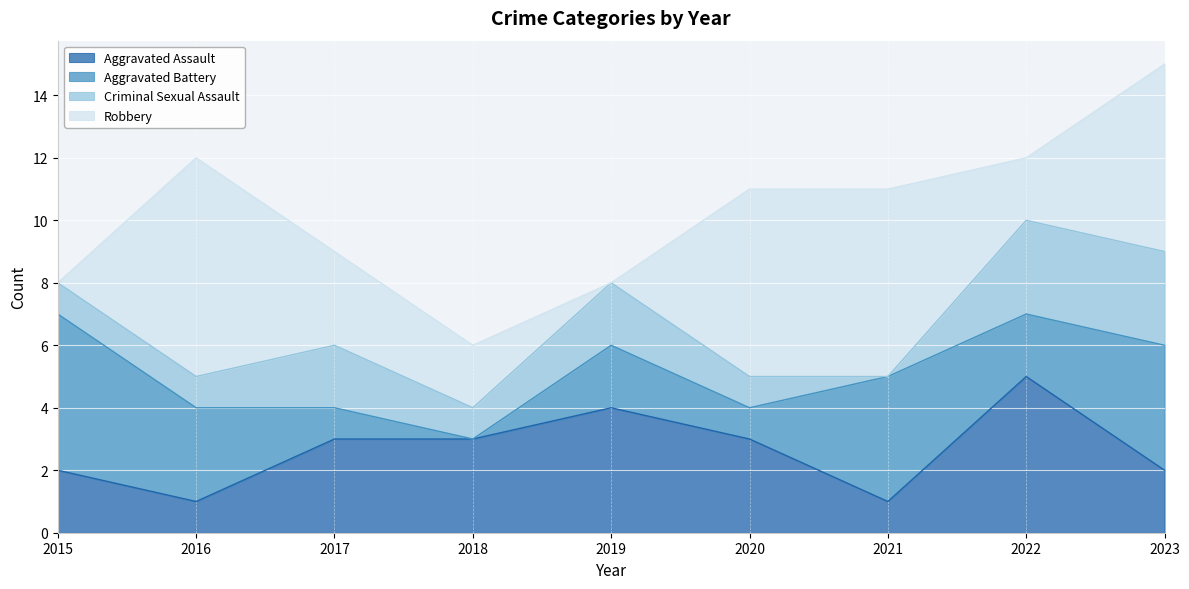

After their last crossing, which series has the higher values: Aggravated Assault or Robbery?

Robbery